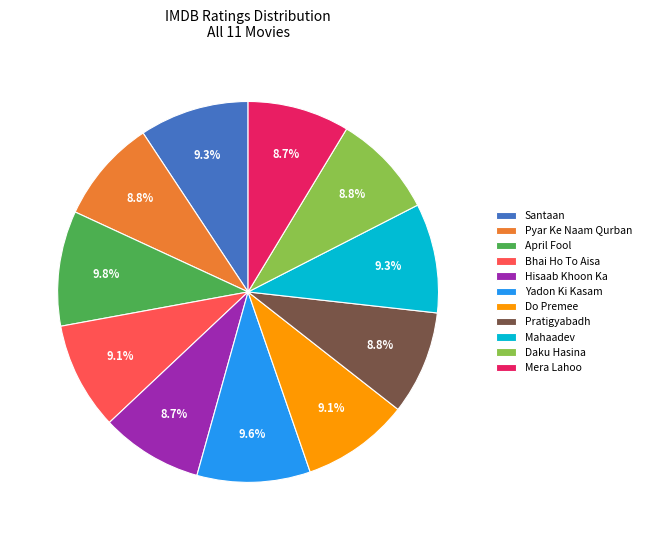

Is there any slice that represents more than half of the pie?

No